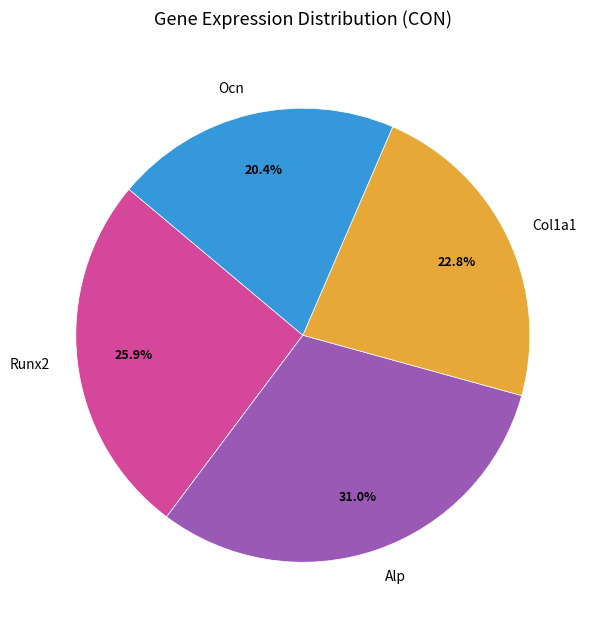

Which slice is the largest?

Alp